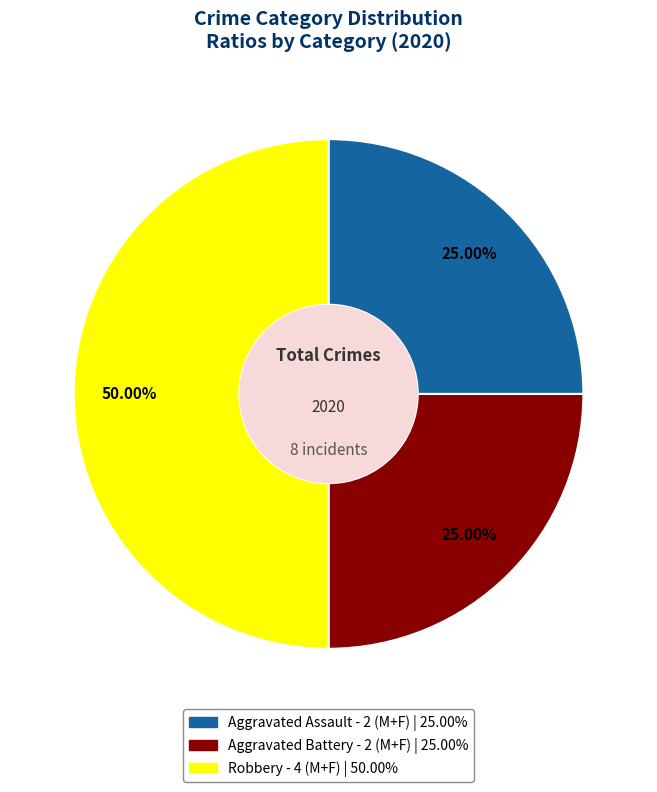

Does Aggravated Battery represent more than half of the total?

No